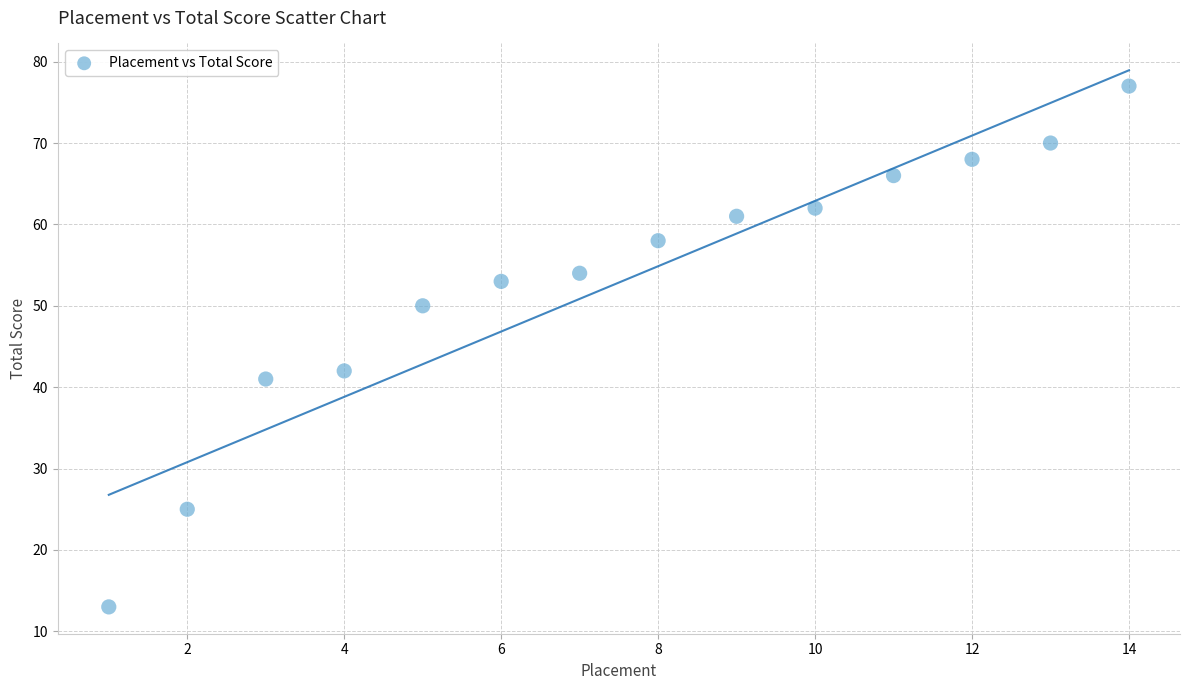

What is the range of X values (max minus min)?

13